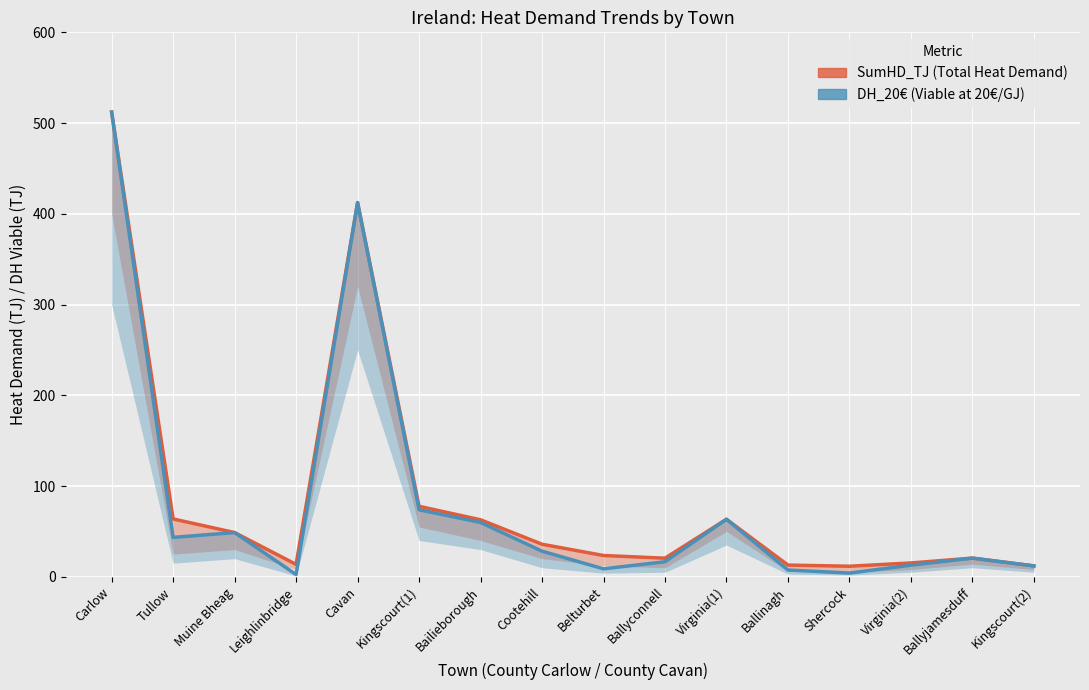

What is the total value across all series at Shercock?

15.7